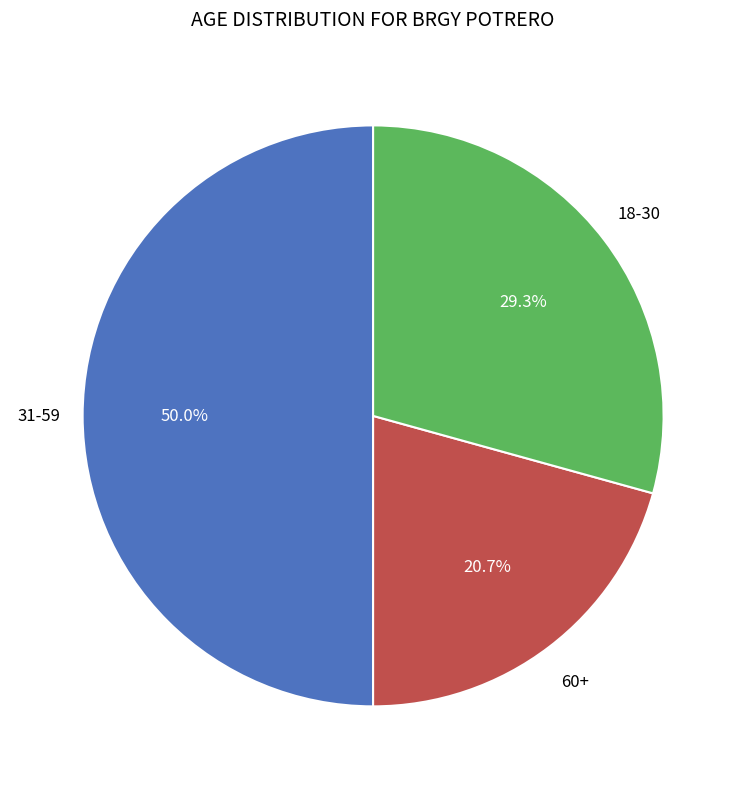

To the nearest percent, what is the average slice percentage?

33%